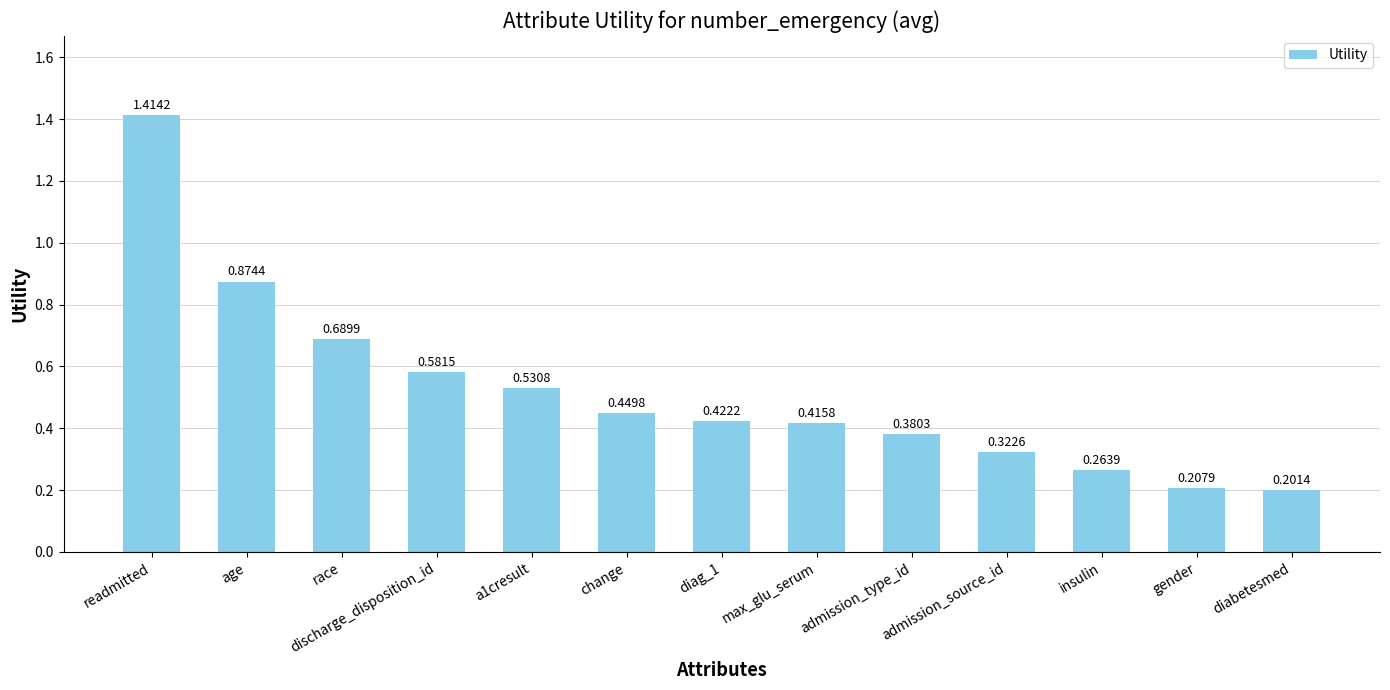

What is the difference between the maximum and minimum values?

1.2